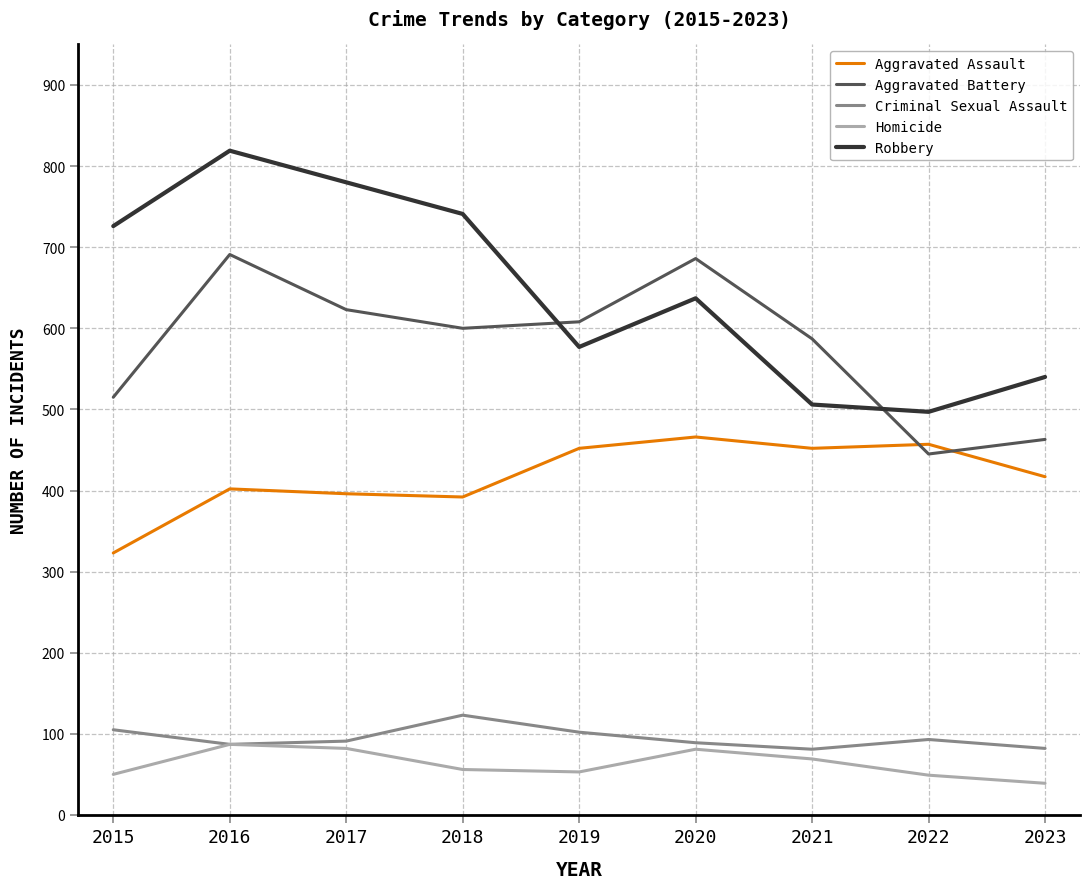

What is the difference between the maximum and minimum values in the Criminal Sexual Assault series?

42